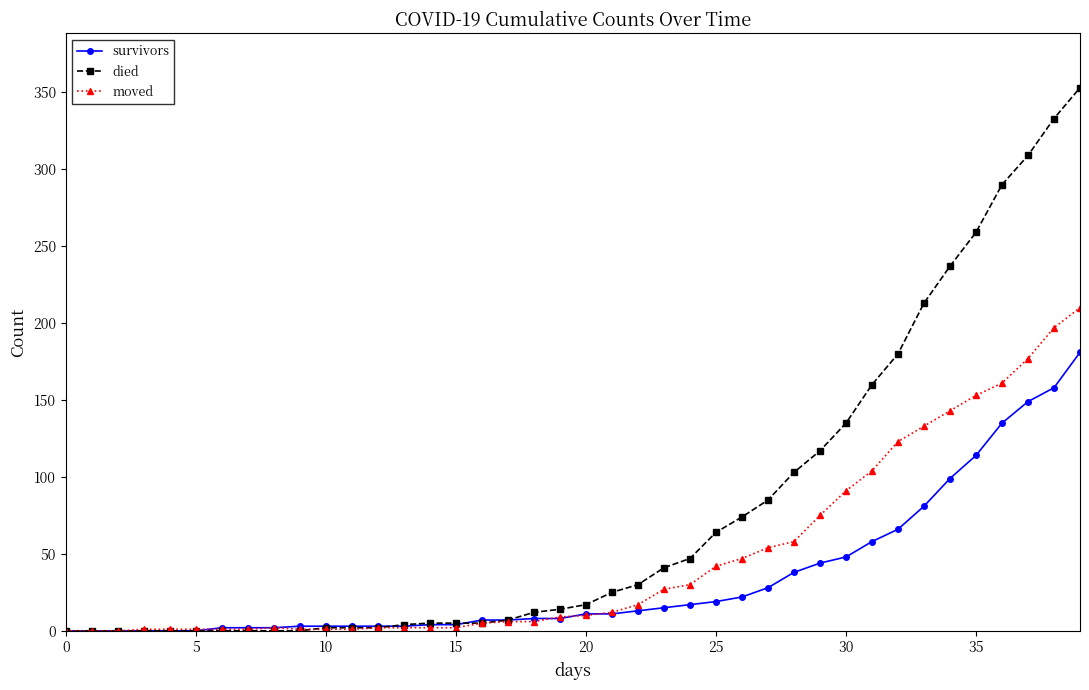

What is the highest value of the died series?

353